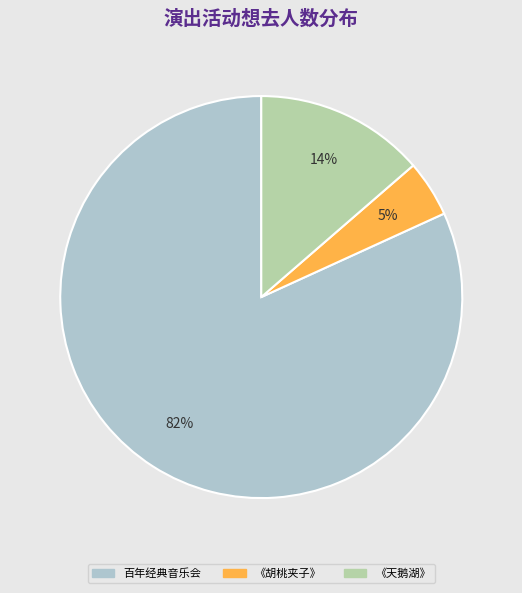

Is the sum of 《天鹅湖》 and 《胡桃夹子》 greater than half?

No